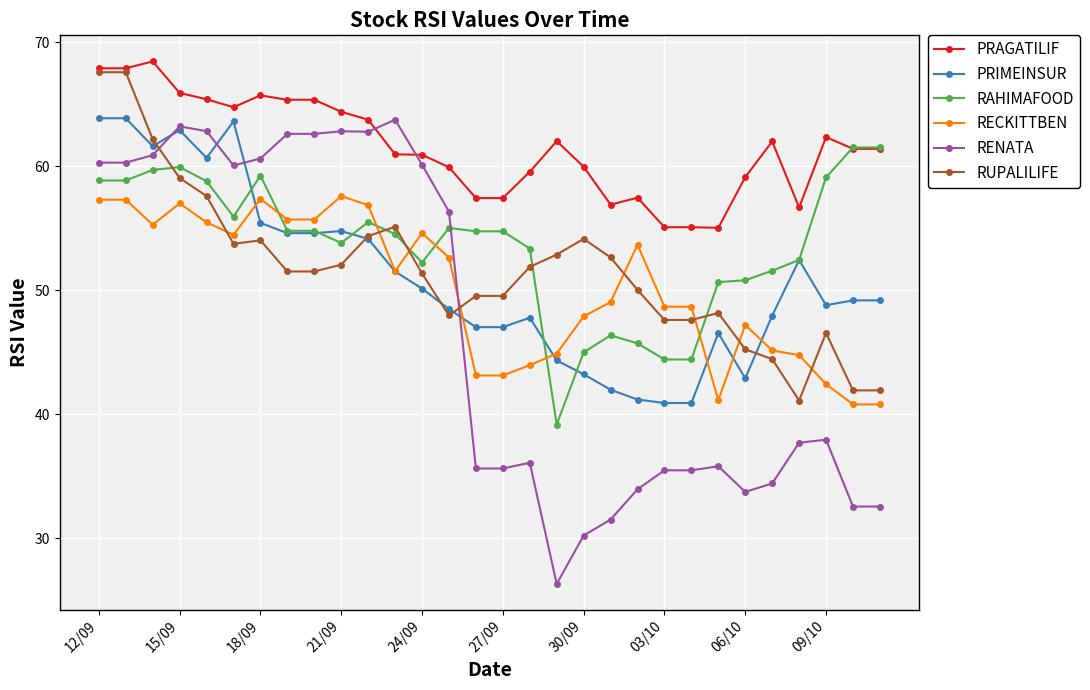

Which series has the largest range (max minus min)?

RENATA